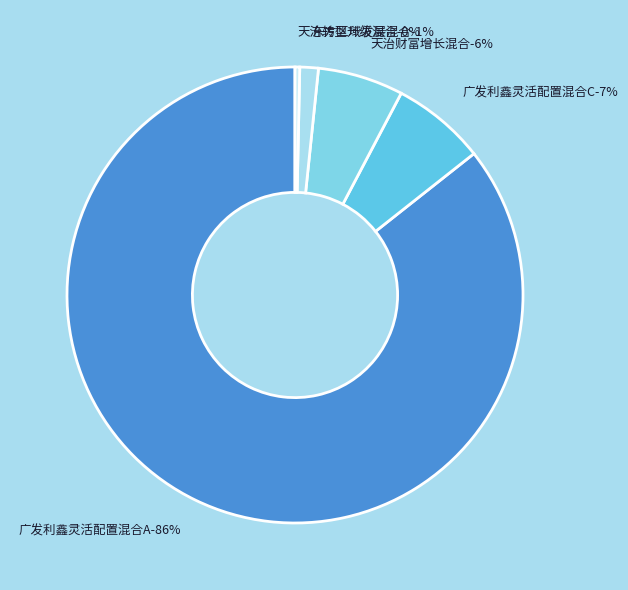

Combined, what portion of the pie is 广发利鑫灵活配置混合C and 天治转型升级混合?

7.0%